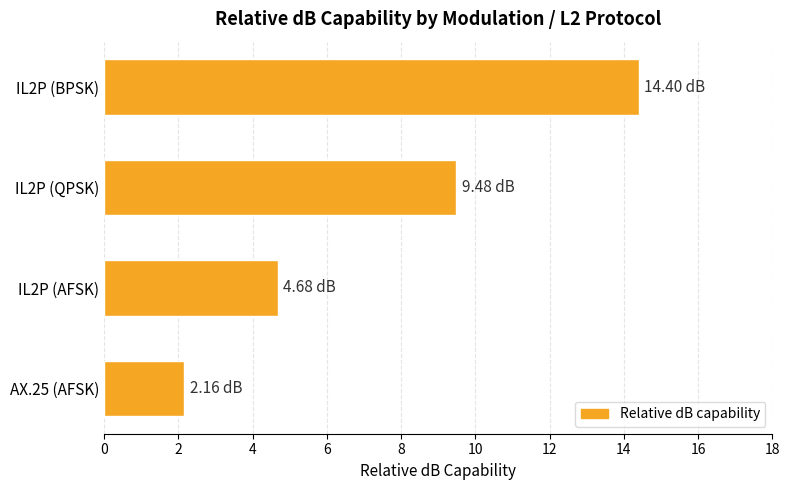

Rank the categories by value from lowest to highest.

AX.25 (AFSK), IL2P (AFSK), IL2P (QPSK), IL2P (BPSK)